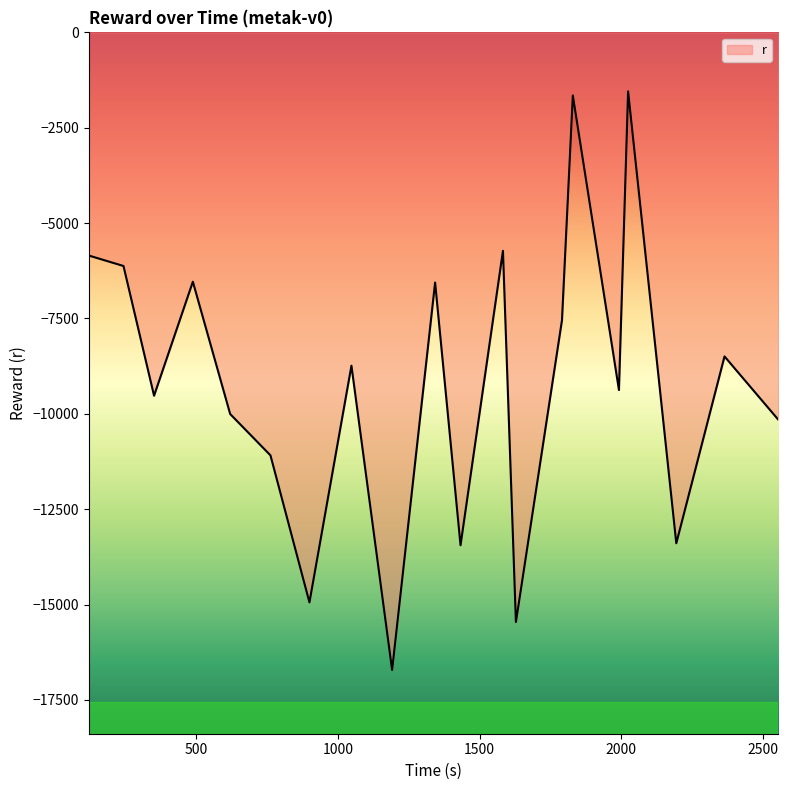

What is the maximum value shown in the chart?

-1546.1